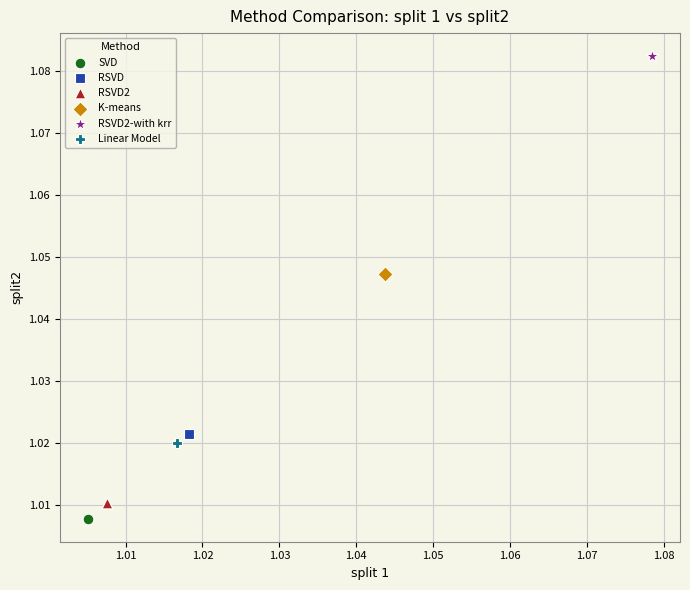

What are all the series names shown in the legend?

SVD, RSVD, RSVD2, K-means, RSVD2-with krr, Linear Model